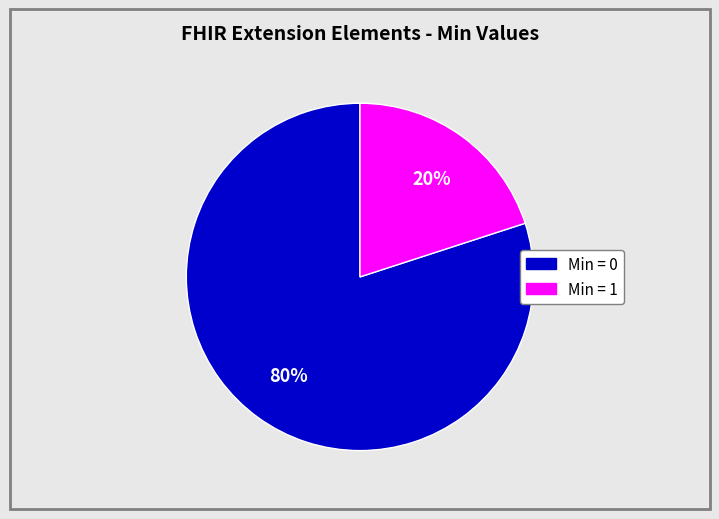

How many segments does this pie chart have?

2